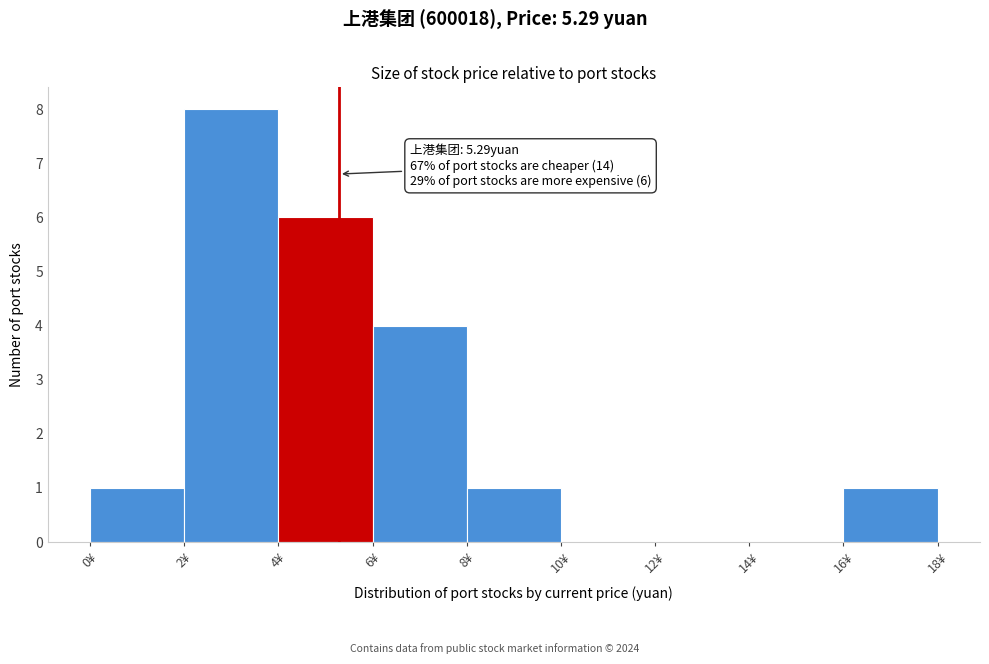

Which range on the x-axis has the tallest bar?

2 to 4